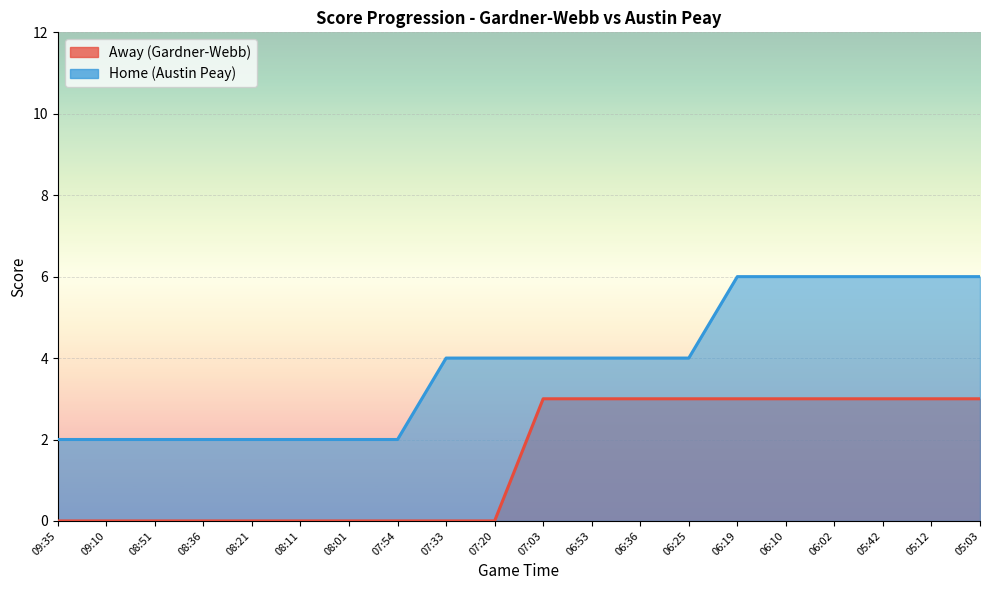

At which category does the chart reach its minimum across all series?

09:35